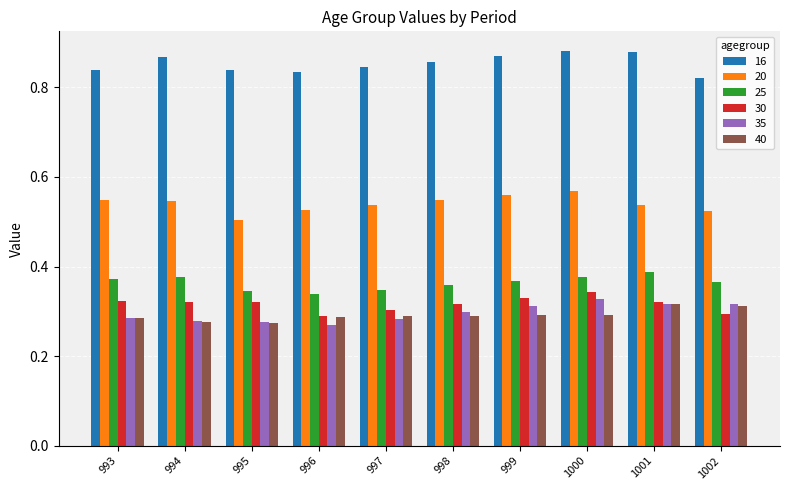

Which series has the largest total across all categories?

16